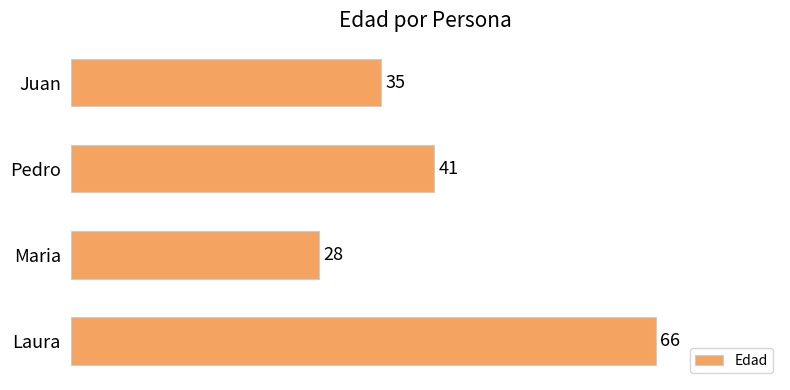

Reading top to bottom, list all the values displayed in this chart.

35	41	28	66